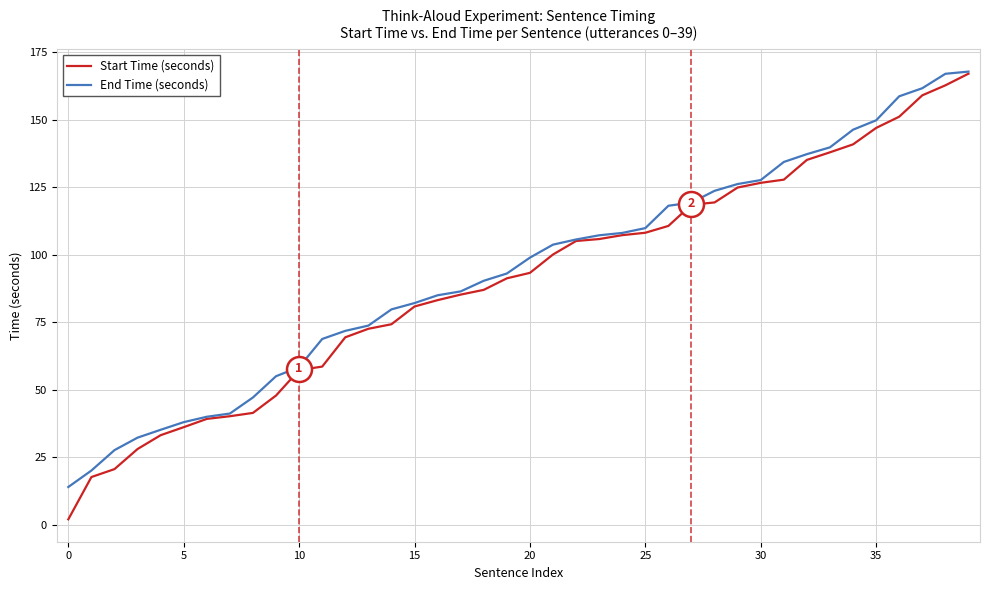

Which series has the widest spread of values?

Start Time (seconds)